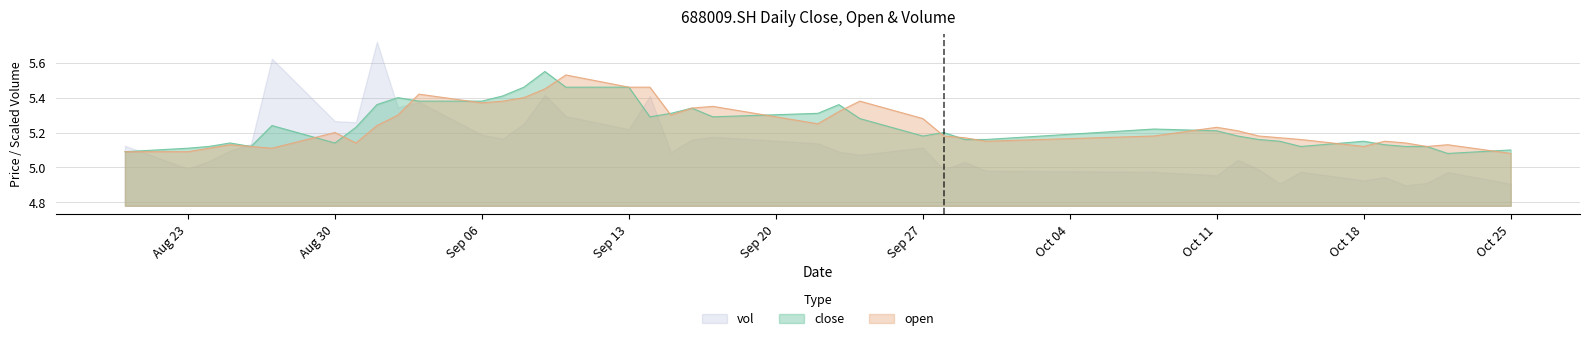

After their last crossing, which series has the higher values: vol or open?

open